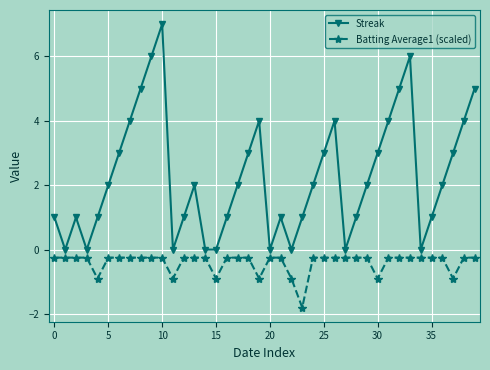

True or false: Streak and Batting Average1 (scaled) cross at least once.

False